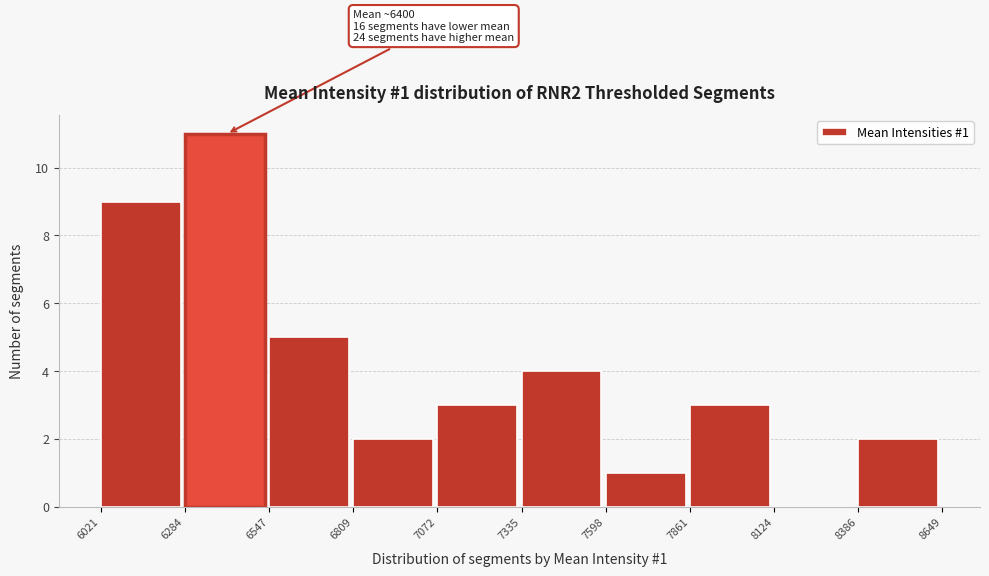

Over which range of the x-axis is the bar tallest?

6284 to 6547